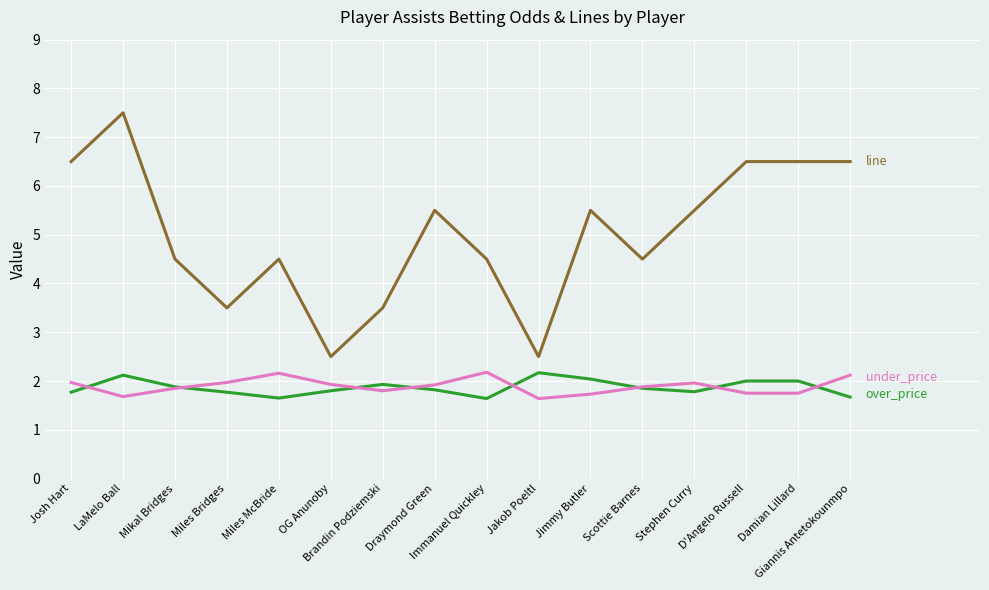

What position from the right is D'Angelo Russell?

3